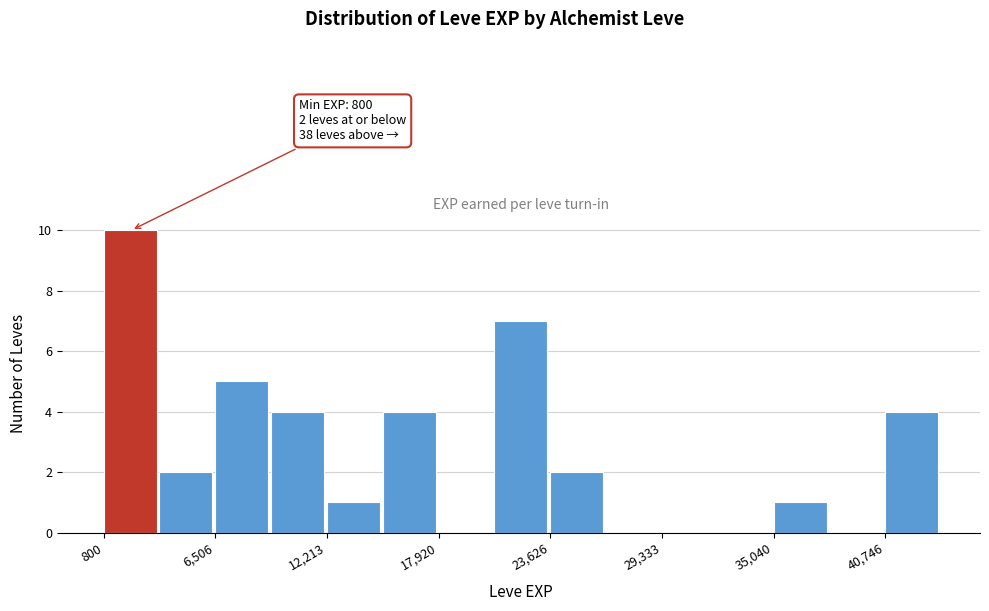

Around what value on the x-axis is the tallest bar? Give the approximate position of its centre, as read against the axis.

2000